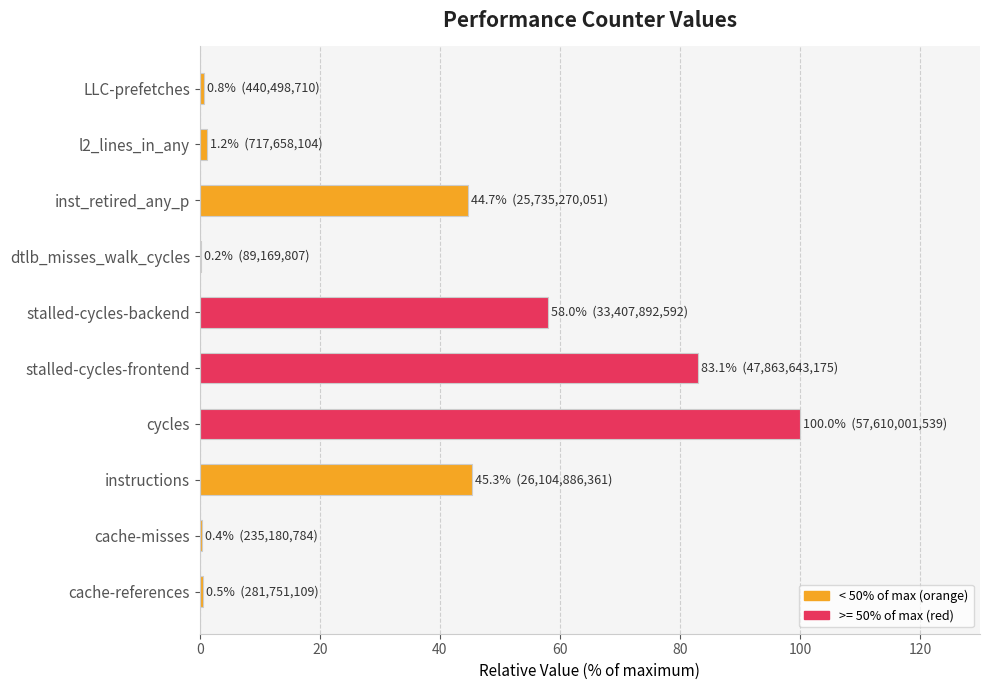

Between stalled-cycles-backend and instructions, which is larger?

stalled-cycles-backend